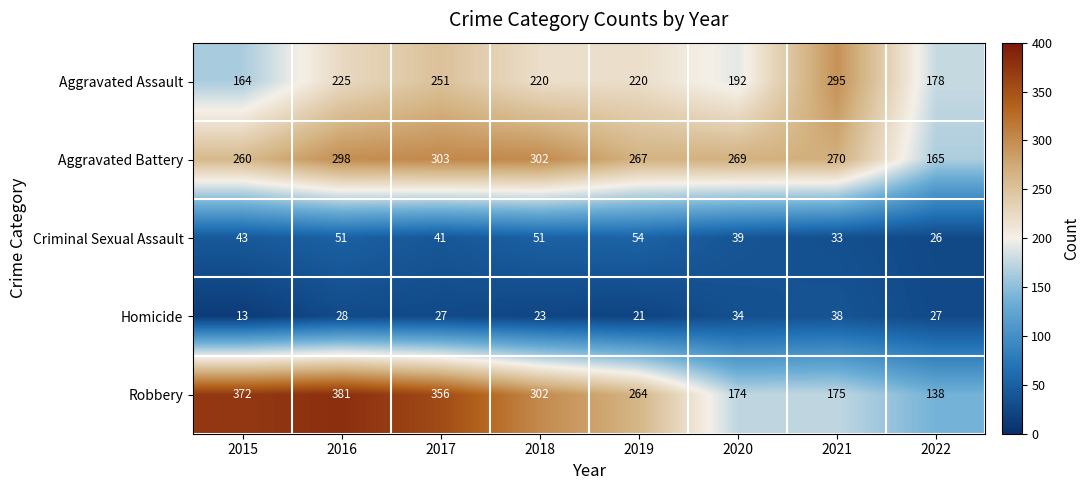

List the series in order of their peak value, highest first.

Robbery, Aggravated Battery, Aggravated Assault, Criminal Sexual Assault, Homicide